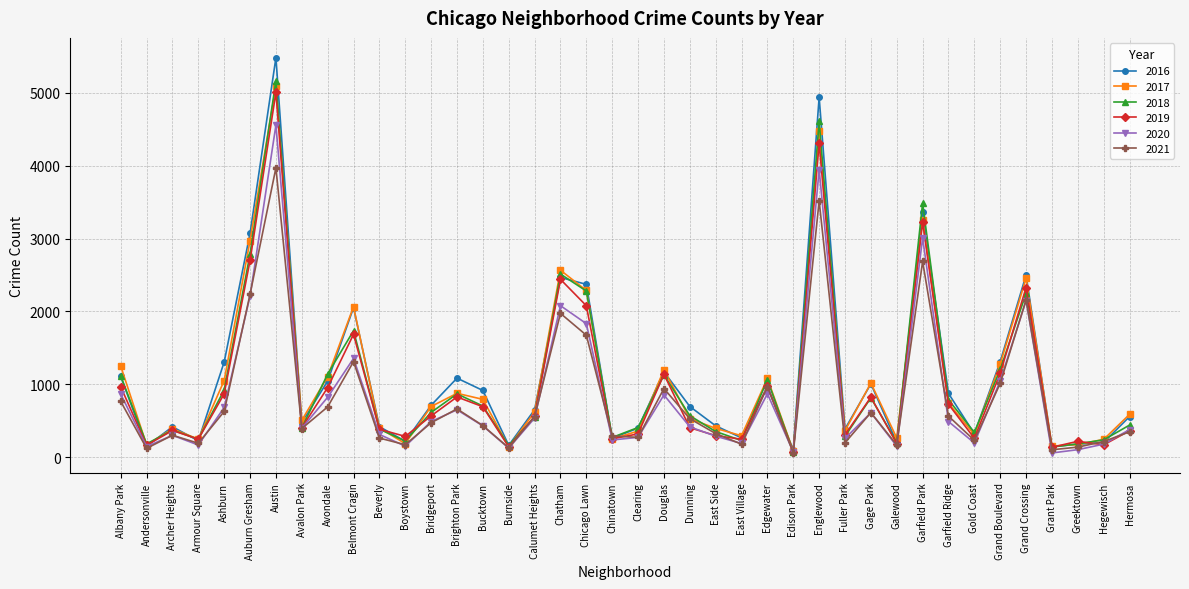

True or false: 2017 and 2018 intersect in this chart.

True